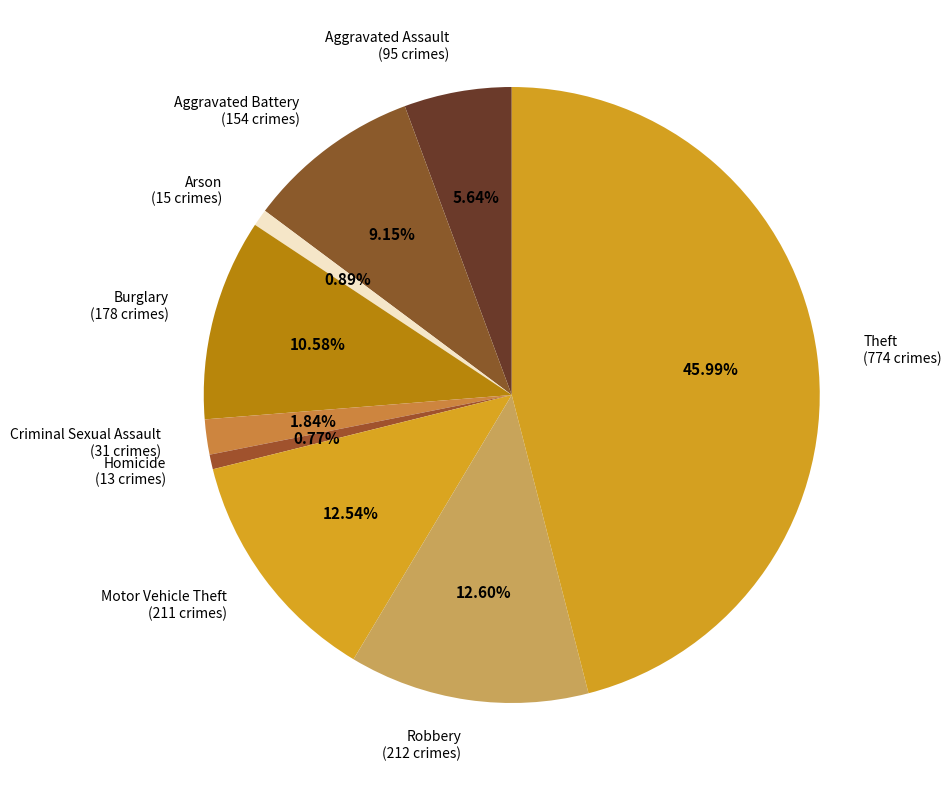

Count the number of slices in the pie.

9